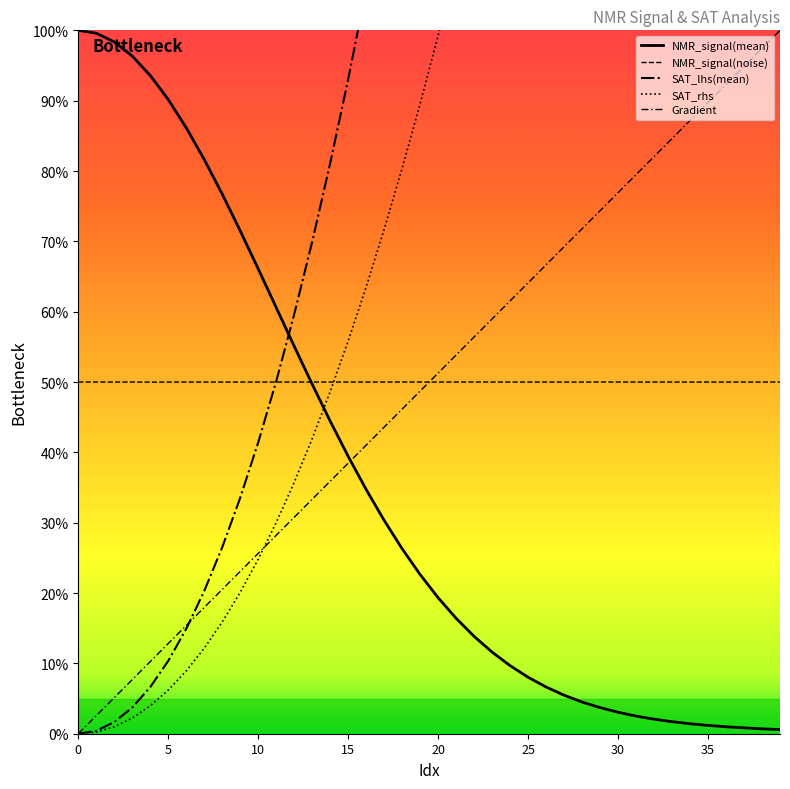

How many values in the Gradient series are below 51?

20